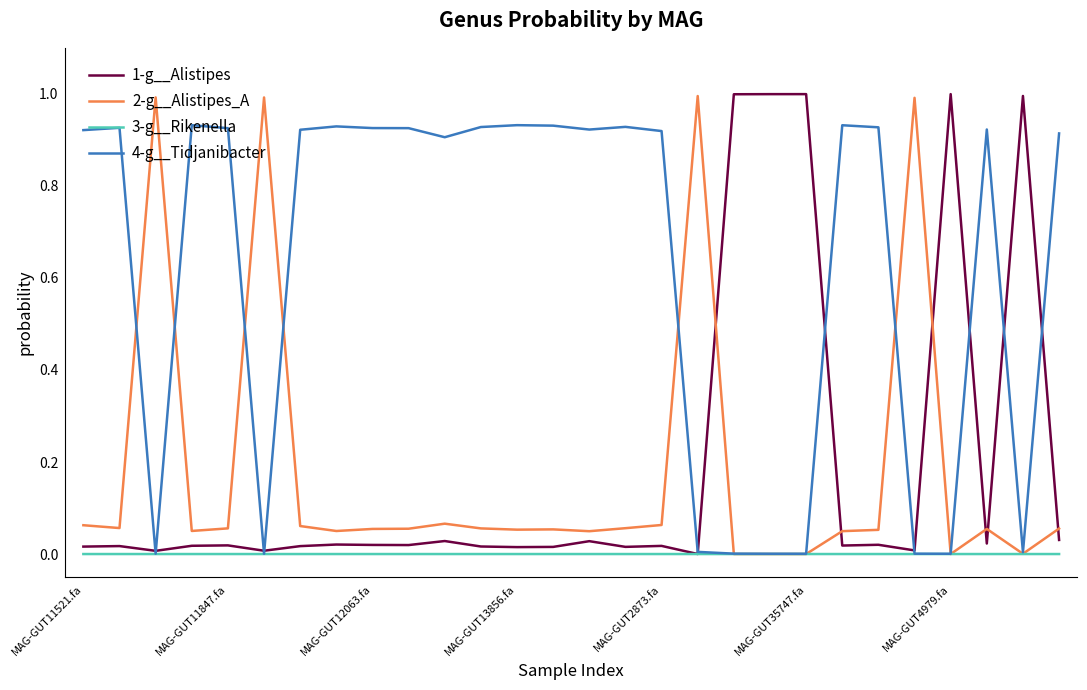

How many distinct data groups are displayed?

4